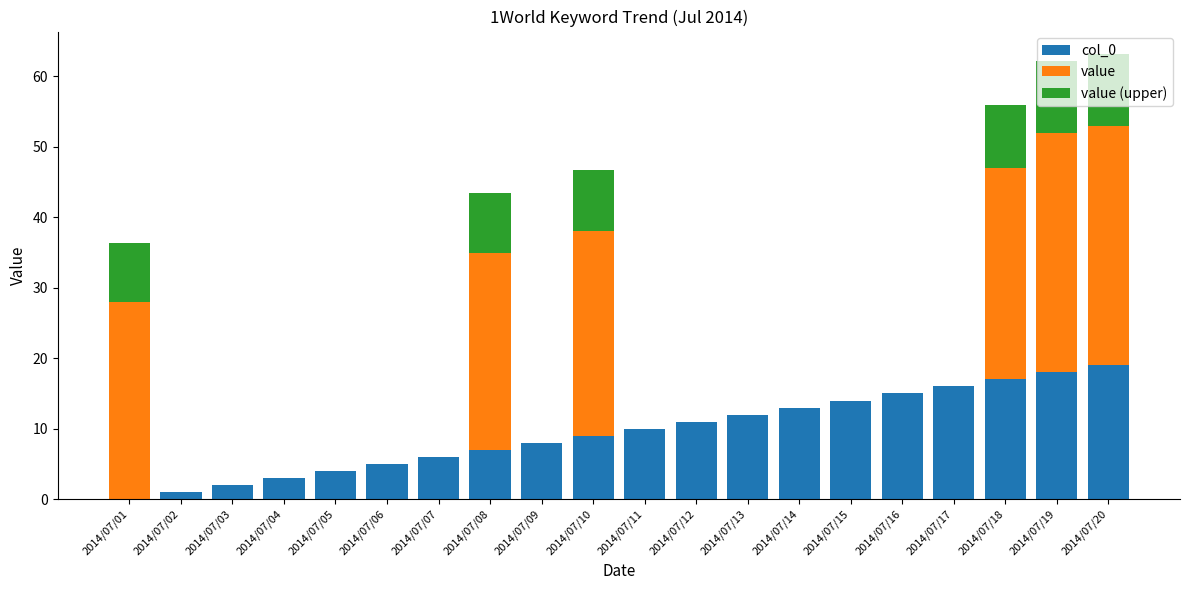

Is it true that col_0 equals 6.0 at 2014/07/07?

True